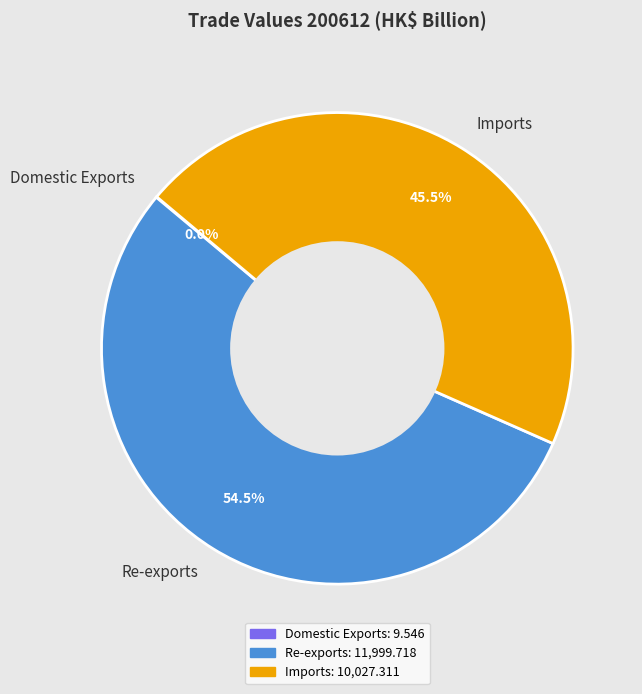

Between Imports and Re-exports, which is larger?

Re-exports